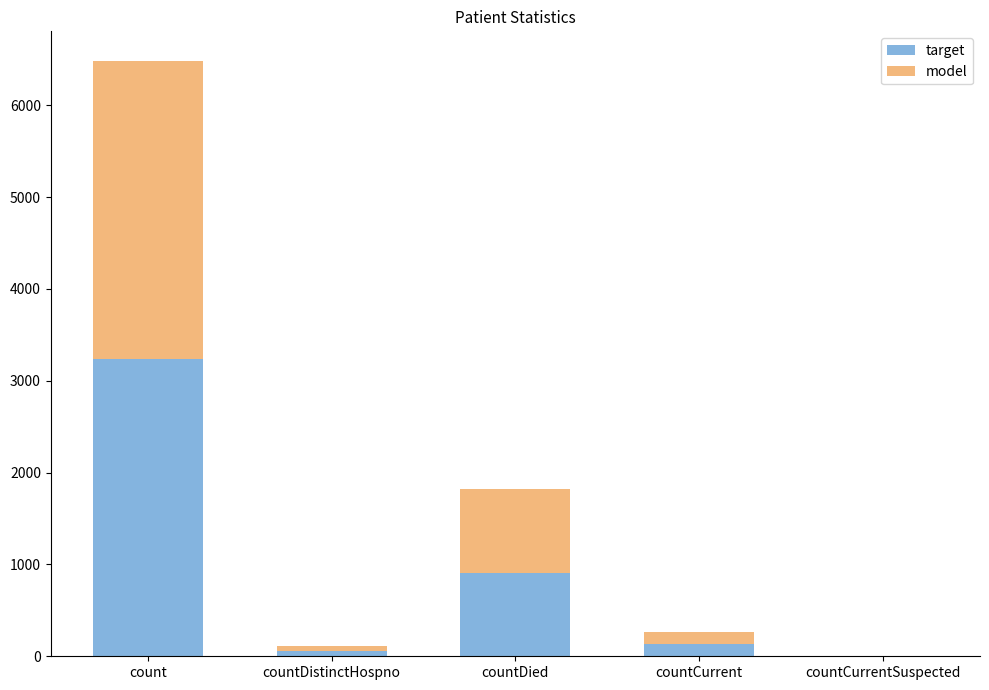

The target series shows 851 at count. True or false?

False